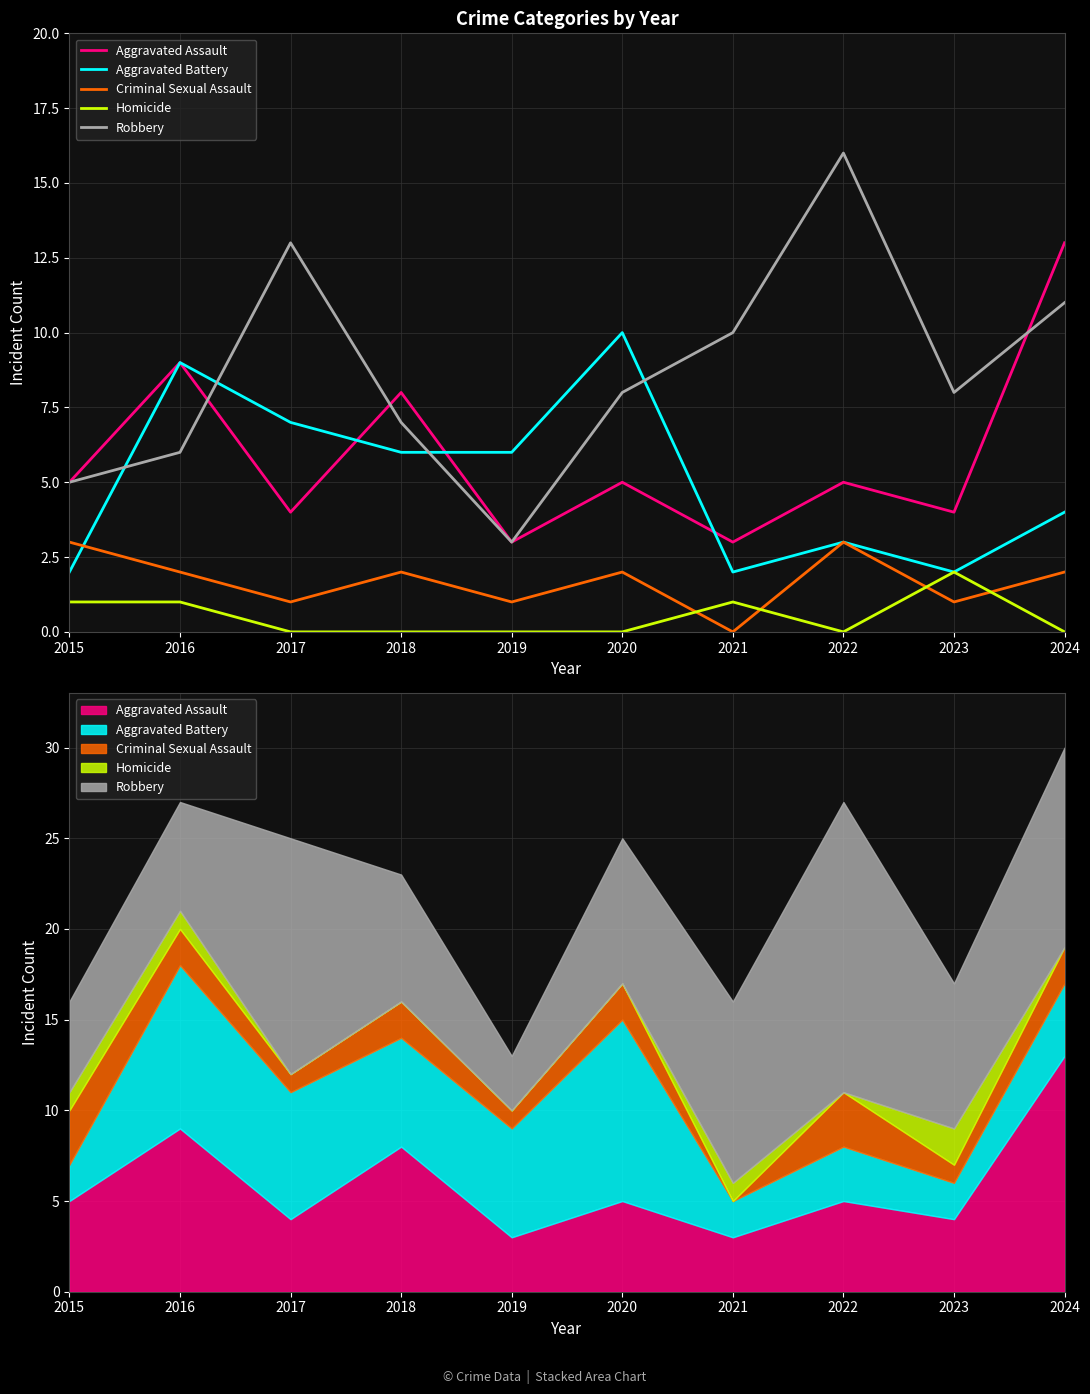

What is the spread (max minus min) of values at 2024?

13